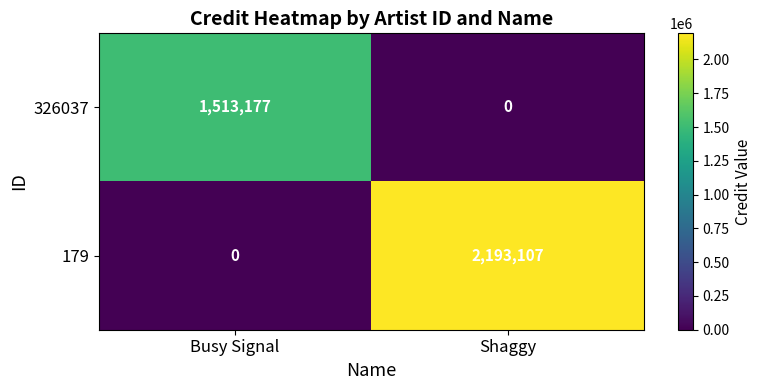

Which series has the widest spread of values?

179